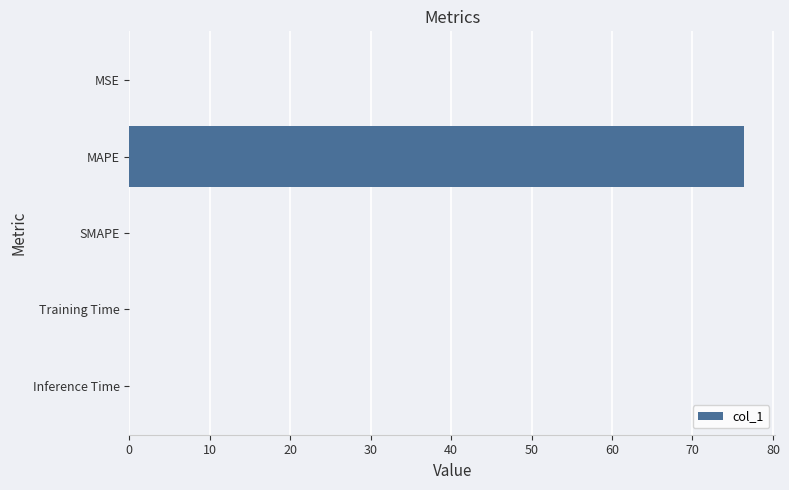

How many categories are shown in the chart?

5